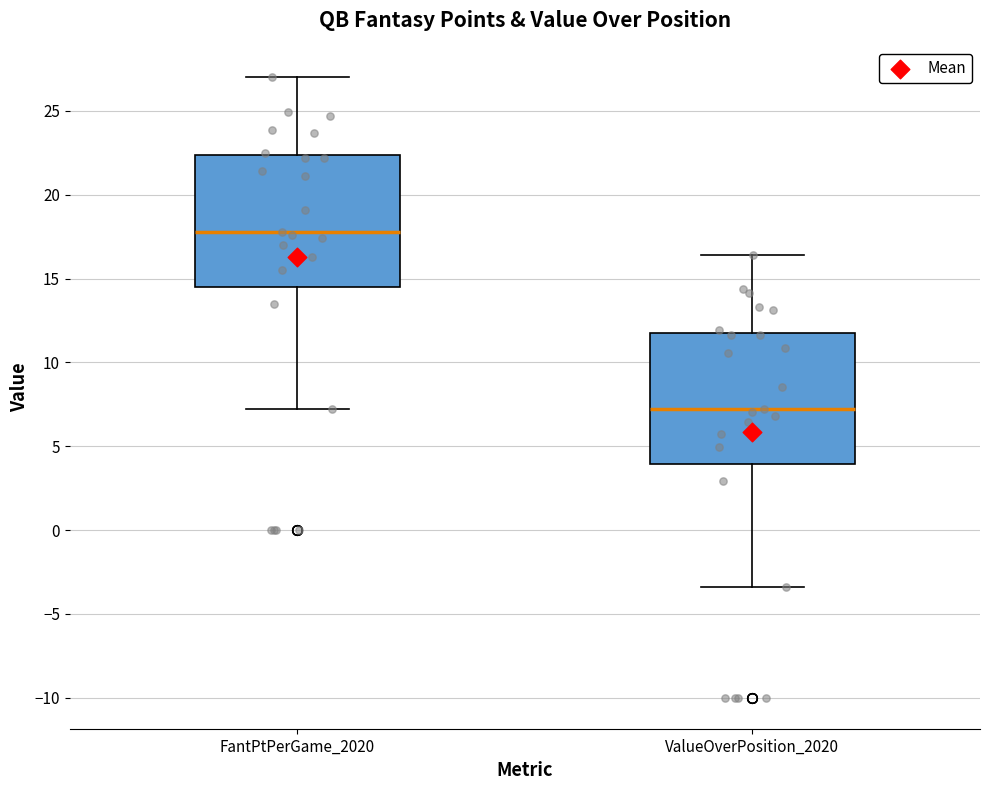

Reading left to right, read every box against the y-axis: the position of its median line, the range the box covers, and the ends of its whiskers. The values are not printed on the chart, so give them approximately, as read against the axis.

FantPtPerGame_2020: median 18.0, box 14.5 to 22.5, whiskers 7.0 to 27.0
ValueOverPosition_2020: median 7.0, box 4.0 to 12.0, whiskers -3.5 to 16.5